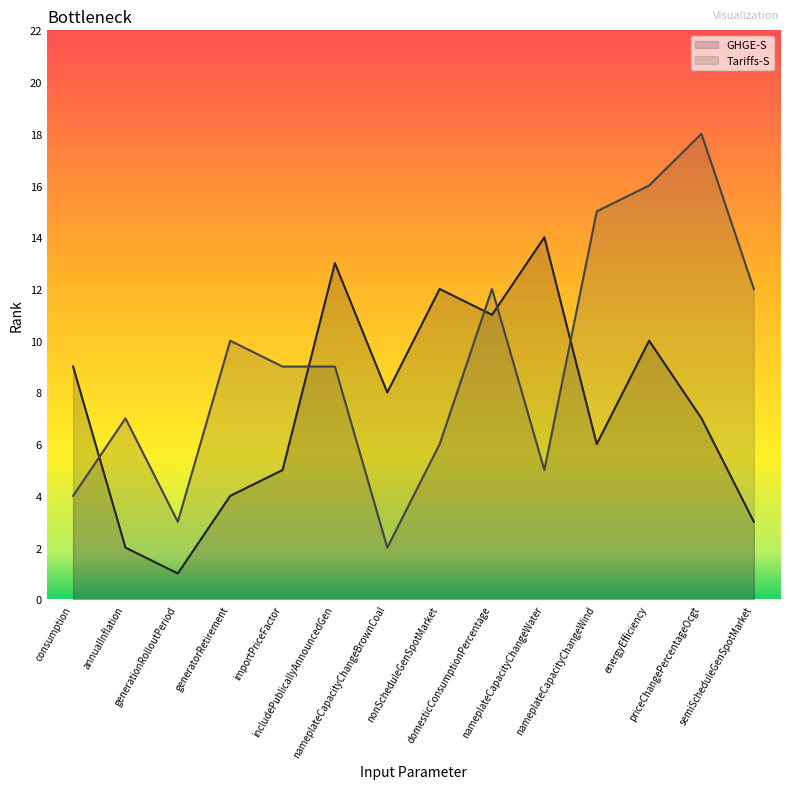

Reading left to right, extract all data points from this chart.

GHGE-S: 9	2	1	4	5	13	8	12	11	14	6	10	7	3
Tariffs-S: 4	7	3	10	9	9	2	6	12	5	15	16	18	12